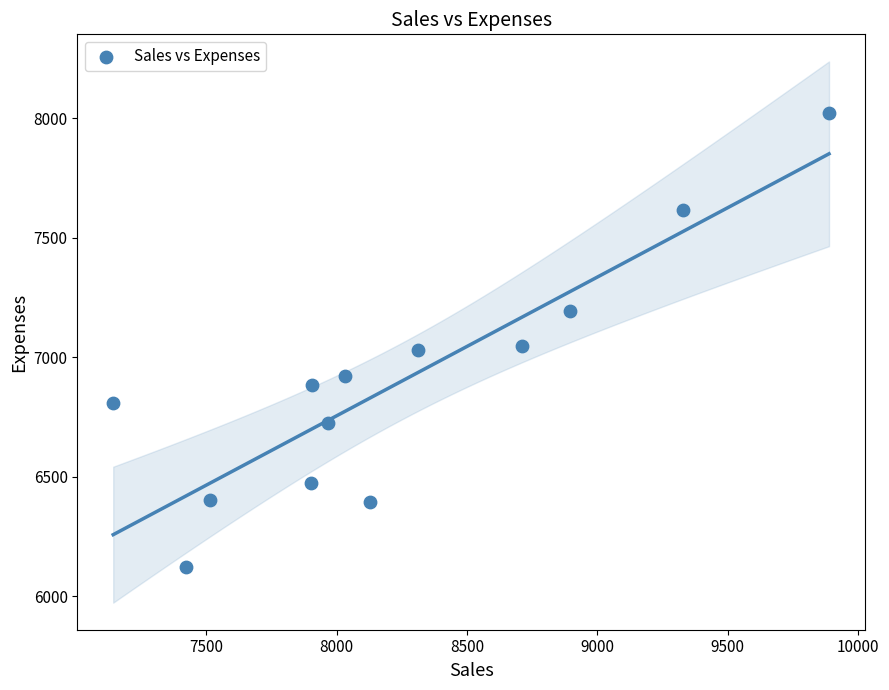

What is the range of Y values (max minus min)?

1899